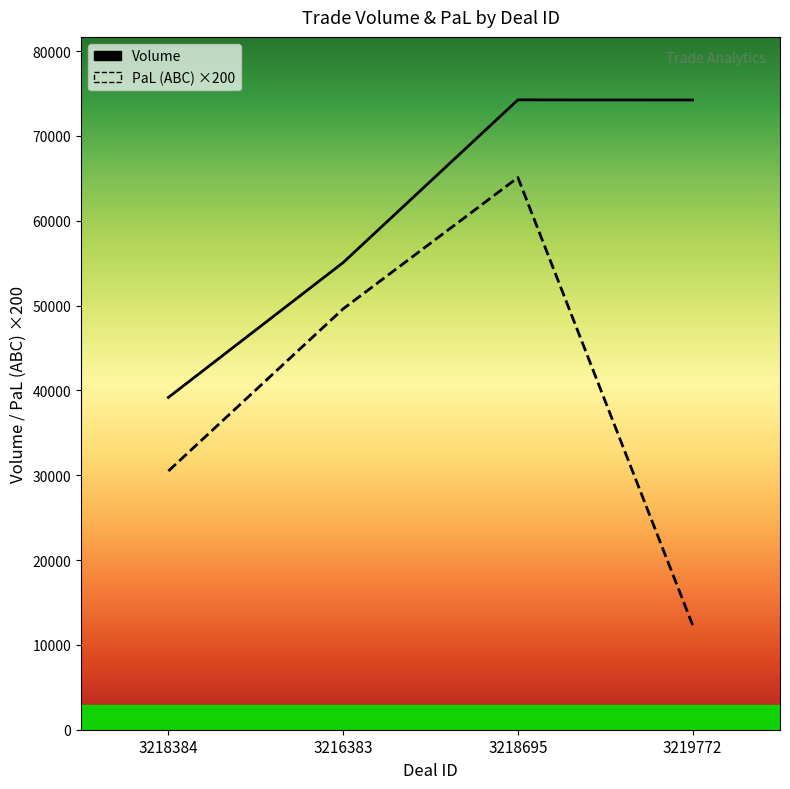

What position from the right is 3219772?

1